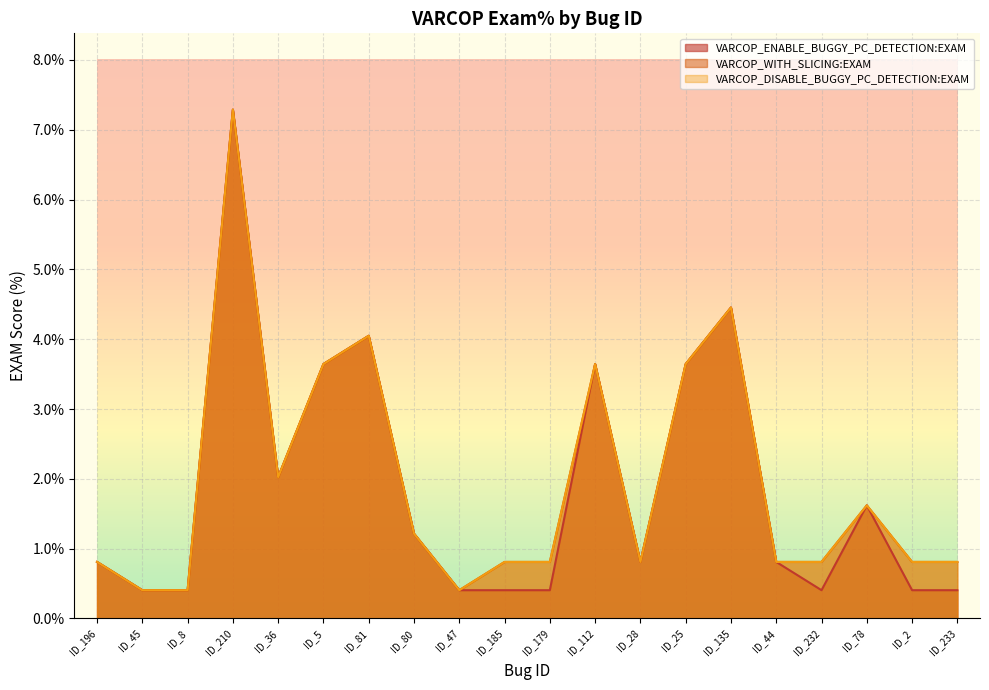

In VARCOP_ENABLE_BUGGY_PC_DETECTION:EXAM, how many points are higher than both neighbors (excluding endpoints)?

5